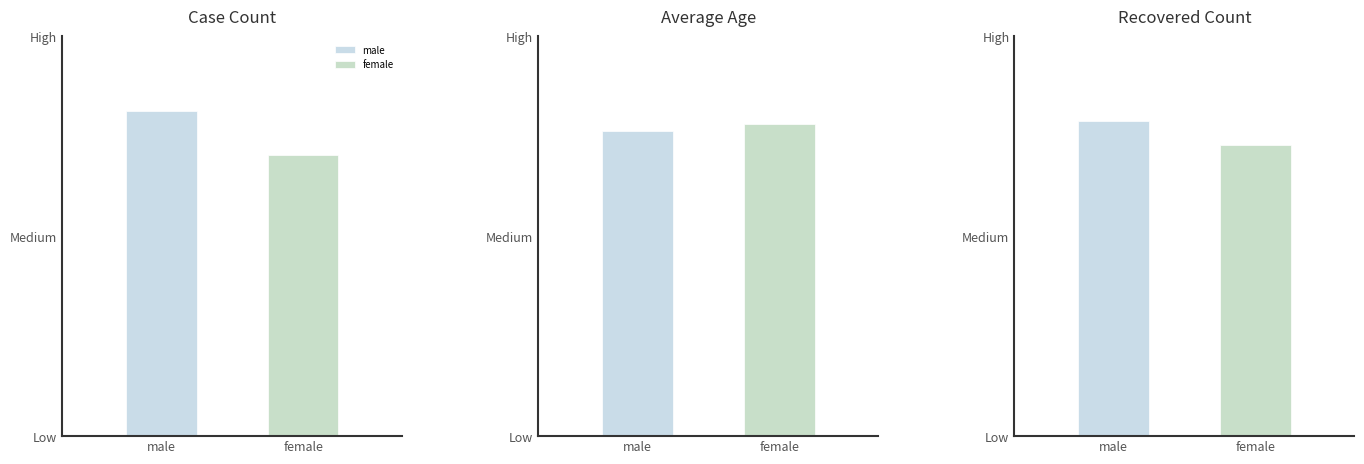

What is the value of the Avg Age (Female) bar at the 1st from the left?

43